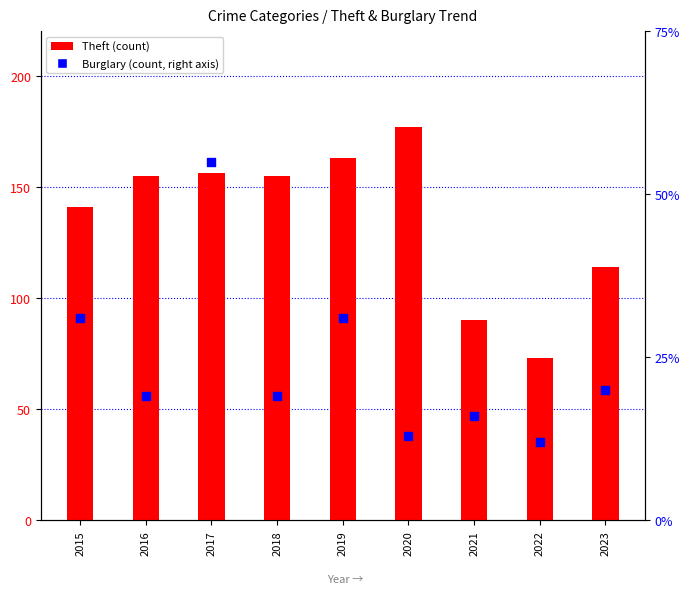

Is the value of Theft at 2021 greater than the value of Burglary at 2017?

Yes